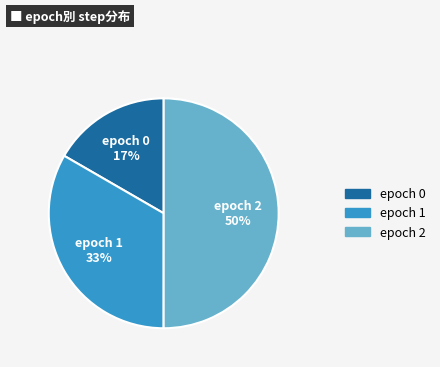

To the nearest percent, what is the average slice percentage?

33%